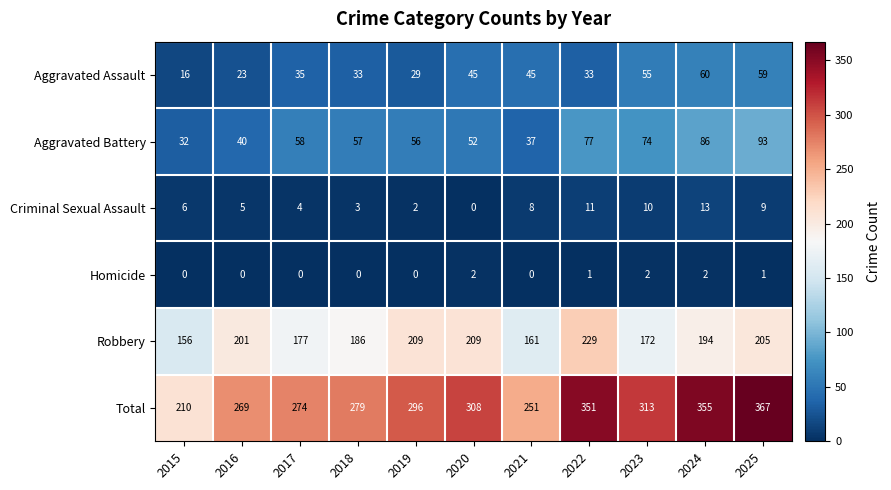

Which series has the widest spread of values?

Total